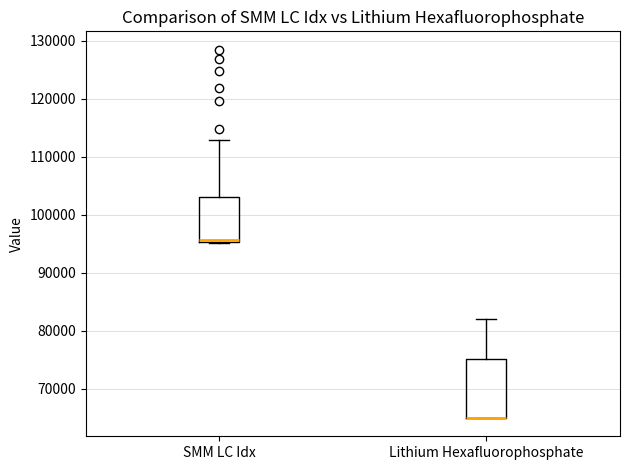

Where does the upper whisker of the box for Lithium Hexafluorophosphate end on the y-axis? The values are not printed on the chart, so give them approximately, as read against the axis.

82000